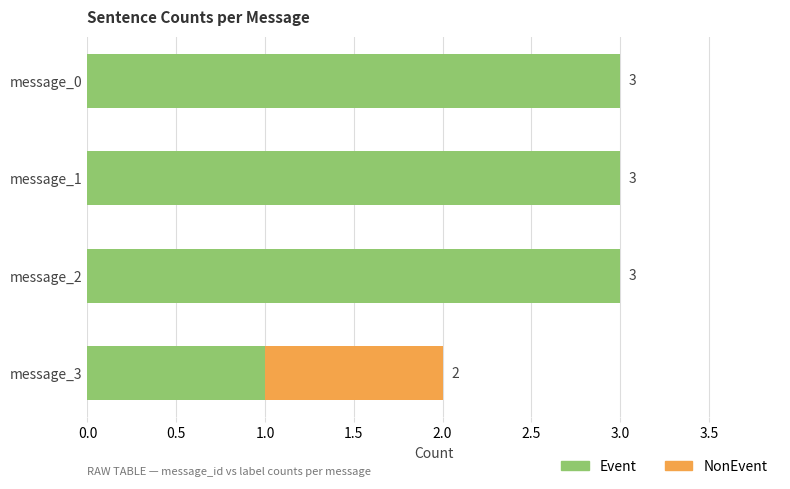

The value of Event at message_0 is 3. True or false?

True